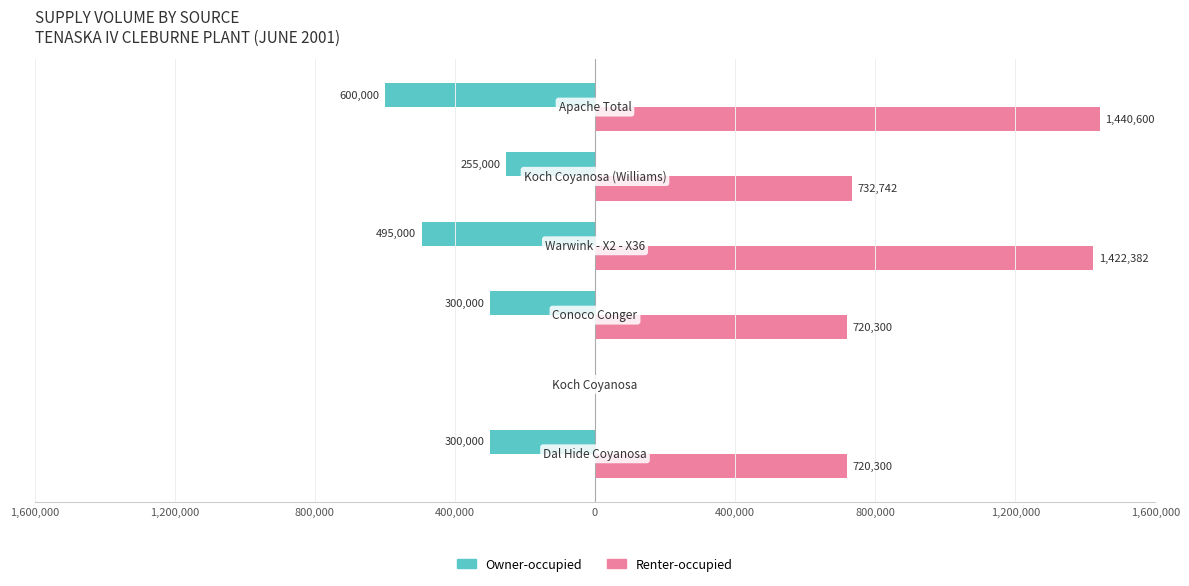

What are all the series names shown in the legend?

Owner-occupied, Renter-occupied